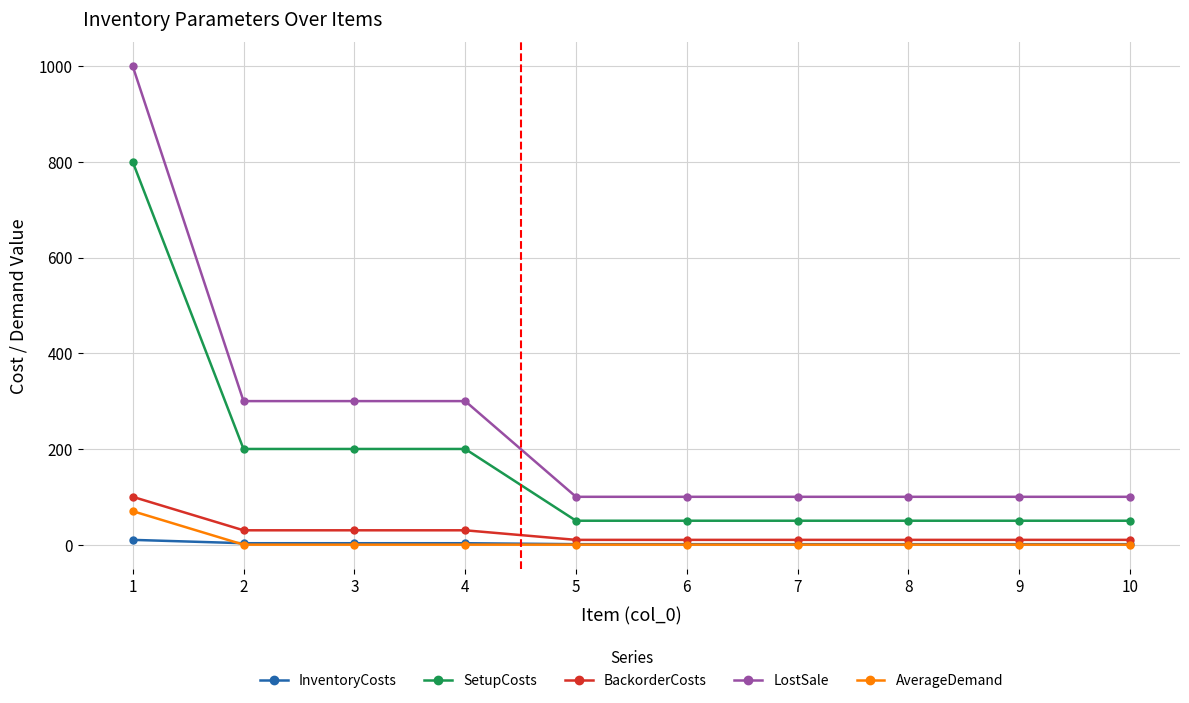

What is the difference between the maximum and second lowest values in the SetupCosts series?

750